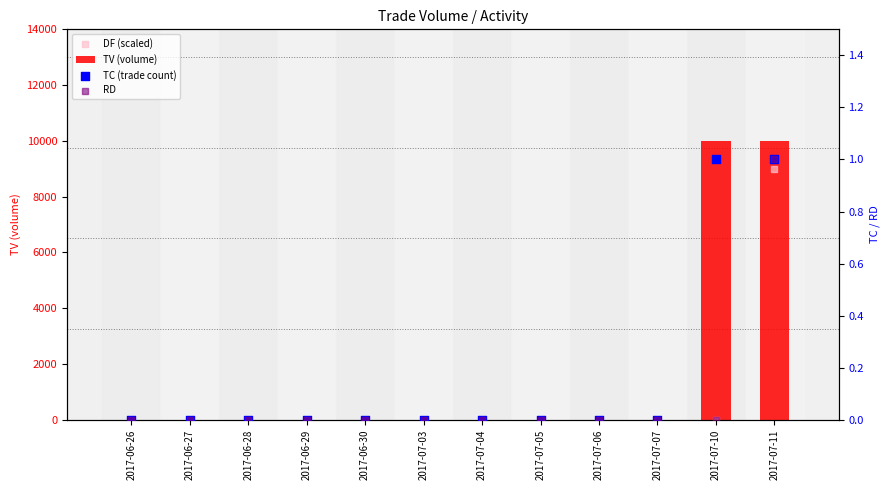

At which category is the sum across all series the highest?

2017-07-11